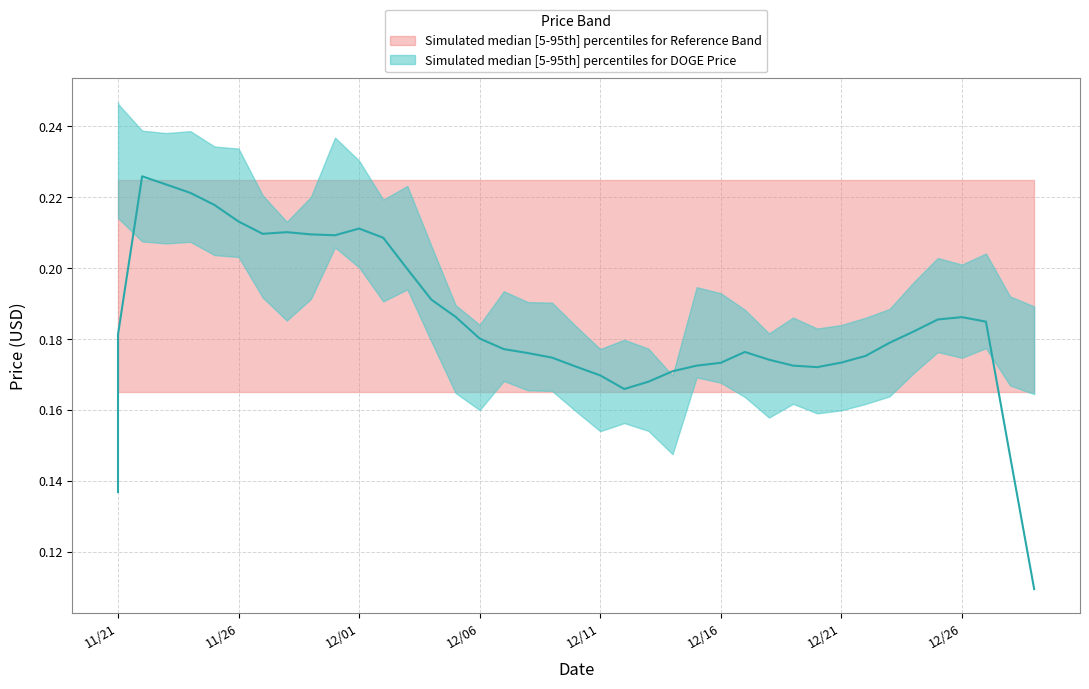

How many values are between 0 and 1?

40